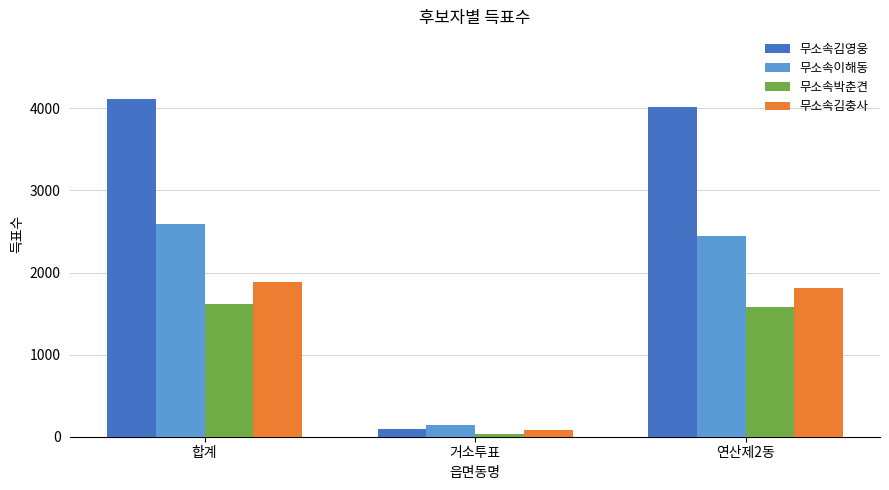

Which series has the largest total across all categories?

무소속김영웅